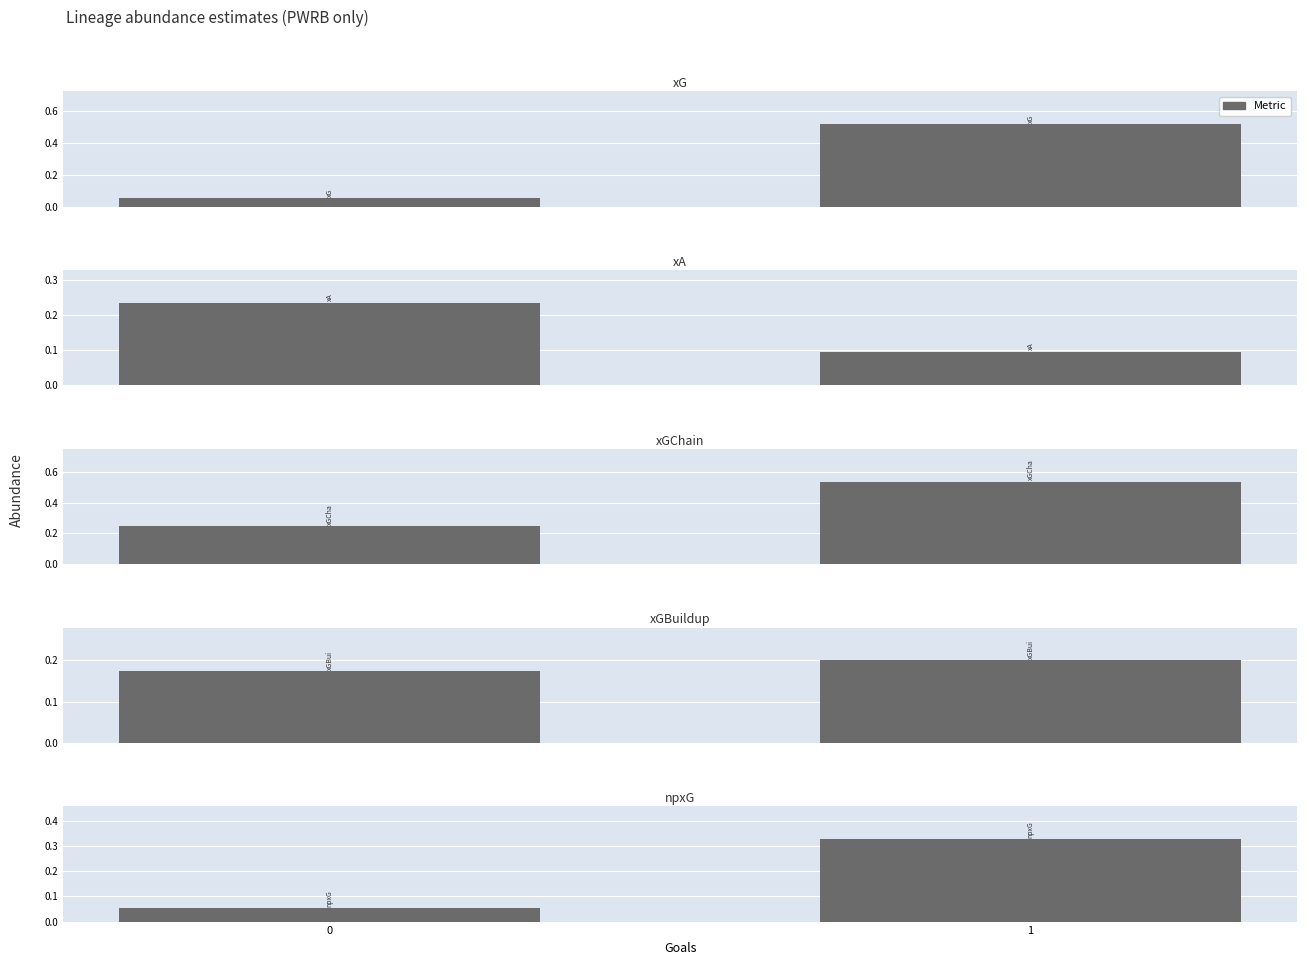

What is the value of the xA bar at the 2nd from the left?

0.1